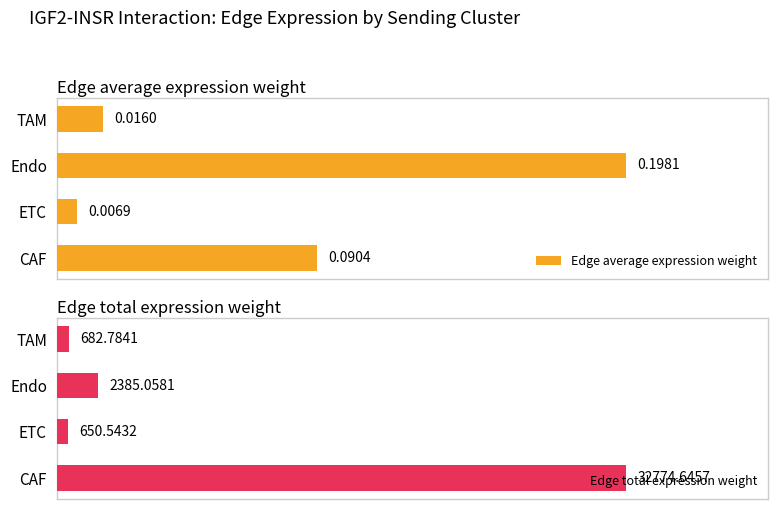

Where is Edge total expression weight nearest to the value 16712?

Endo